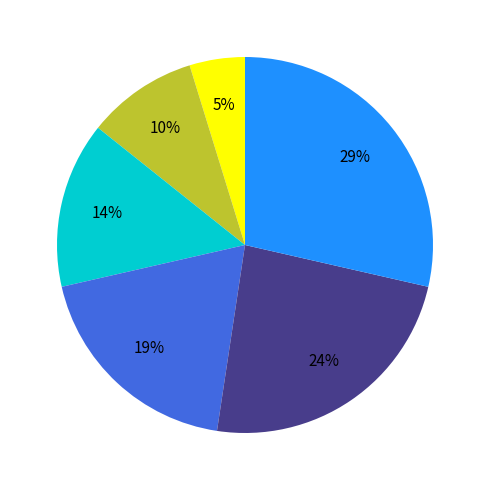

Does any single category account for the majority?

No